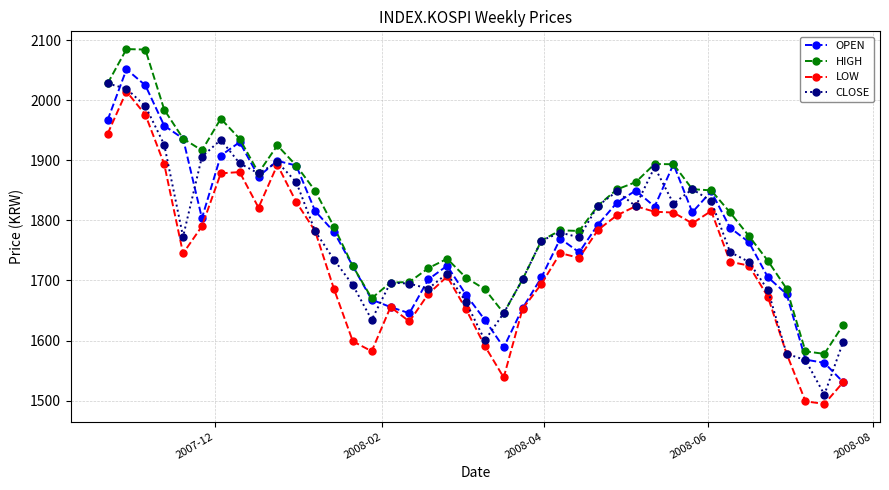

What is the highest value of the OPEN series?

2051.6